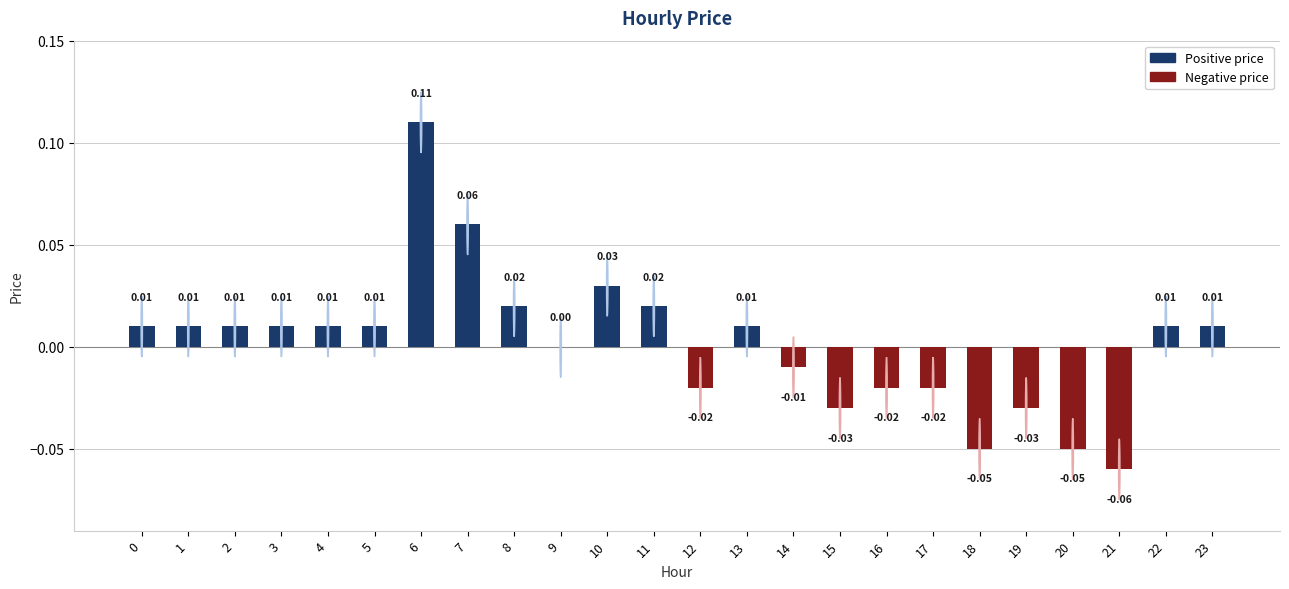

Is it true that the value at 5 is 0.0?

True